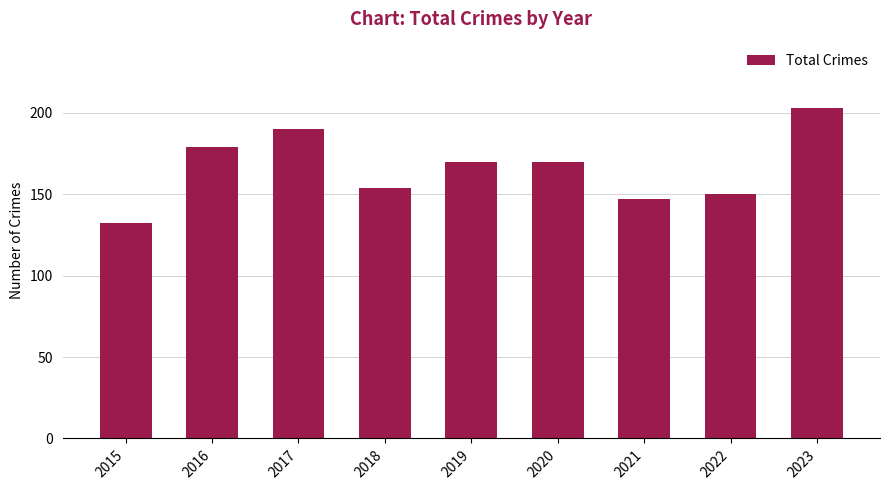

Read the value at 2023.

203